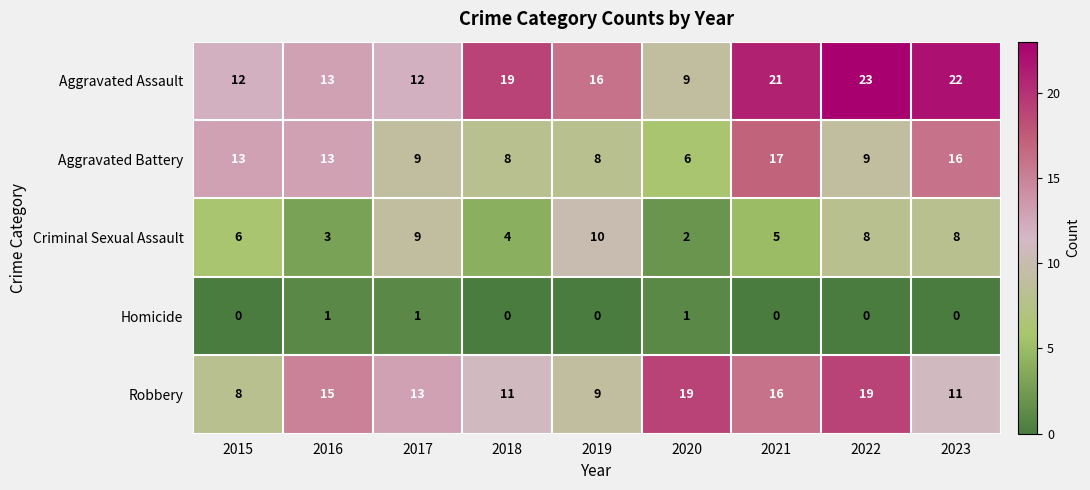

What is the total value across all series at 2017?

44